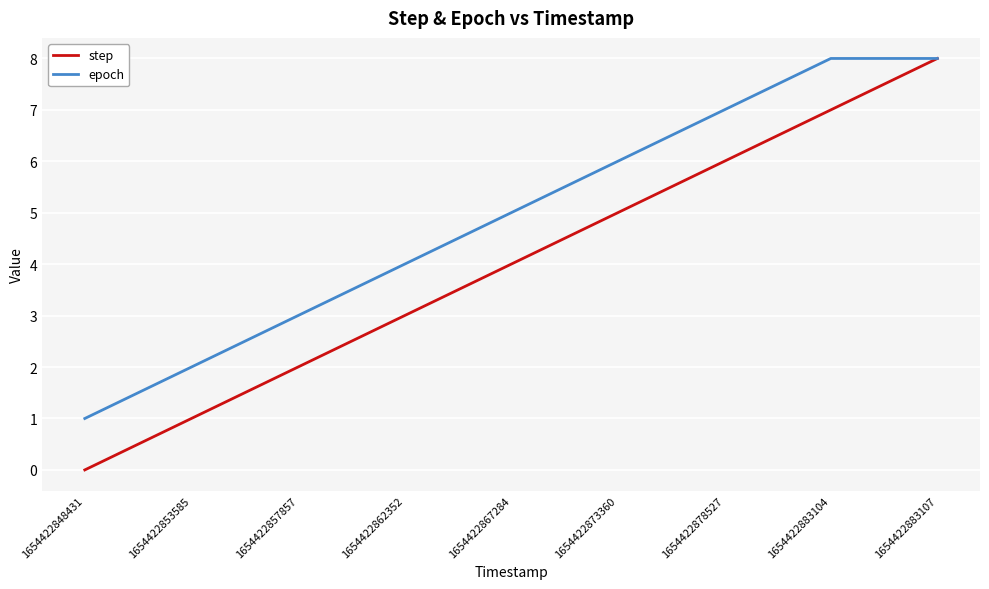

At which label is epoch closest to 4?

1654422862352